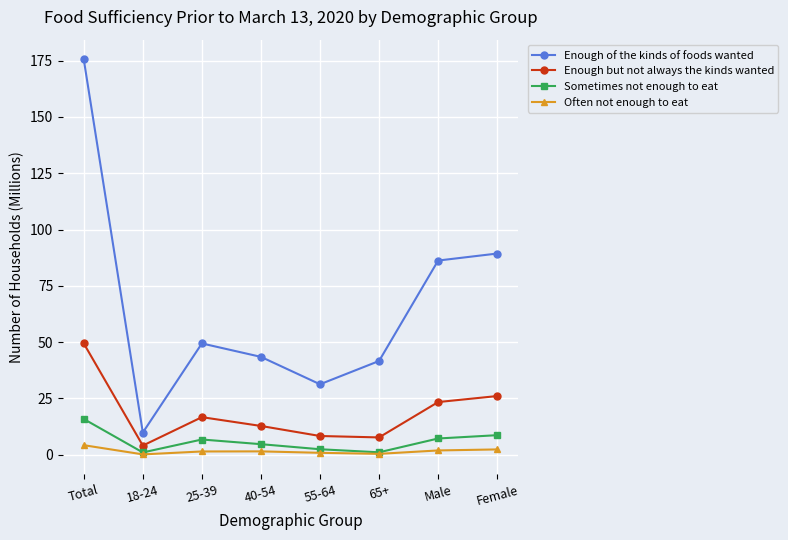

Which series has the largest total across all categories?

Enough of the kinds of foods wanted